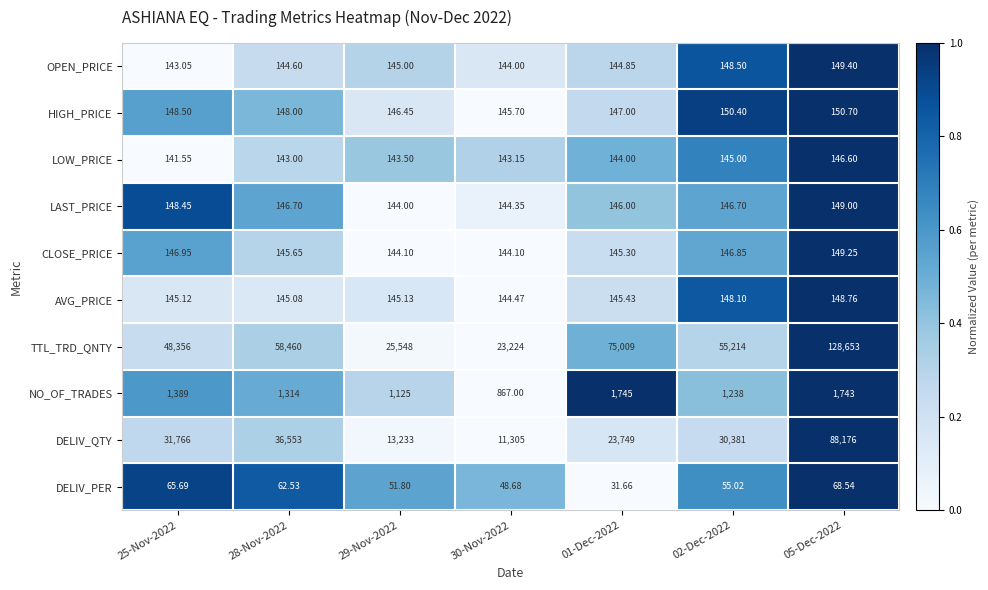

Which series has the largest total across all categories?

TTL_TRD_QNTY